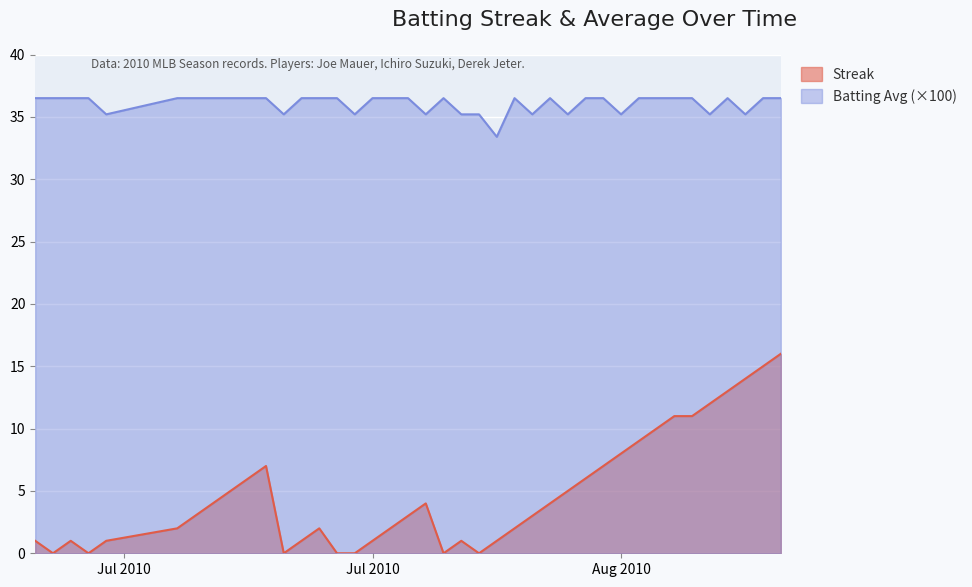

True or false: Streak has a value of 6.8 at 2010-07-18.

False